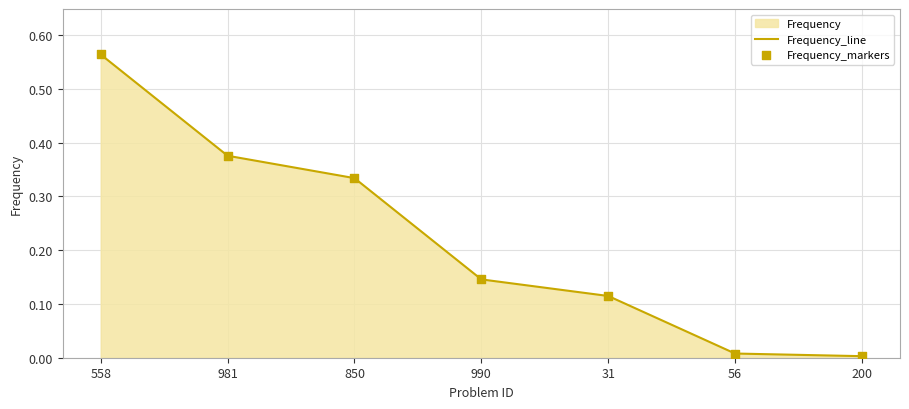

Which series reaches the maximum Y coordinate?

Frequency_line